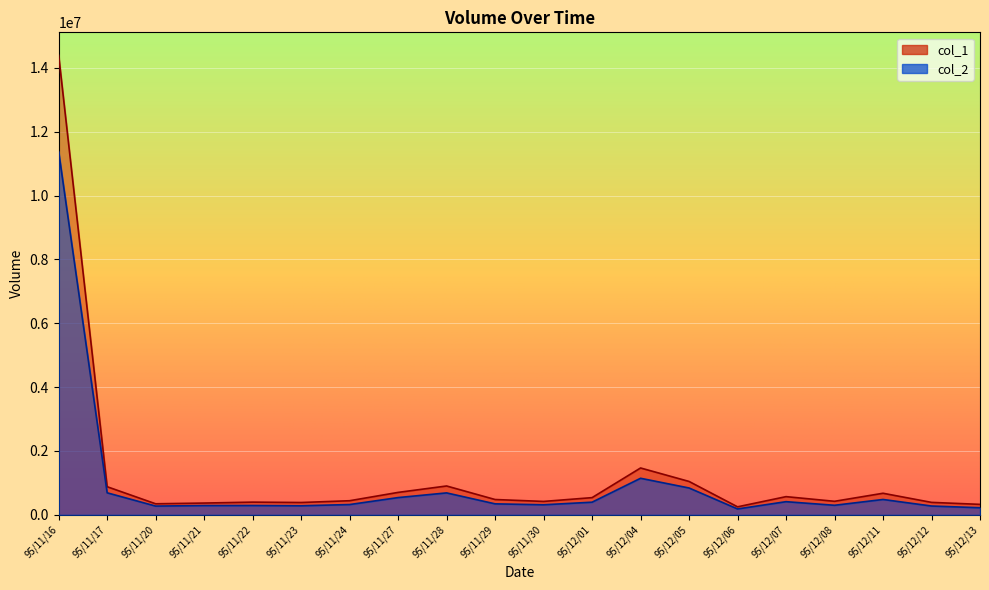

Which series has the largest total across all categories?

col_1